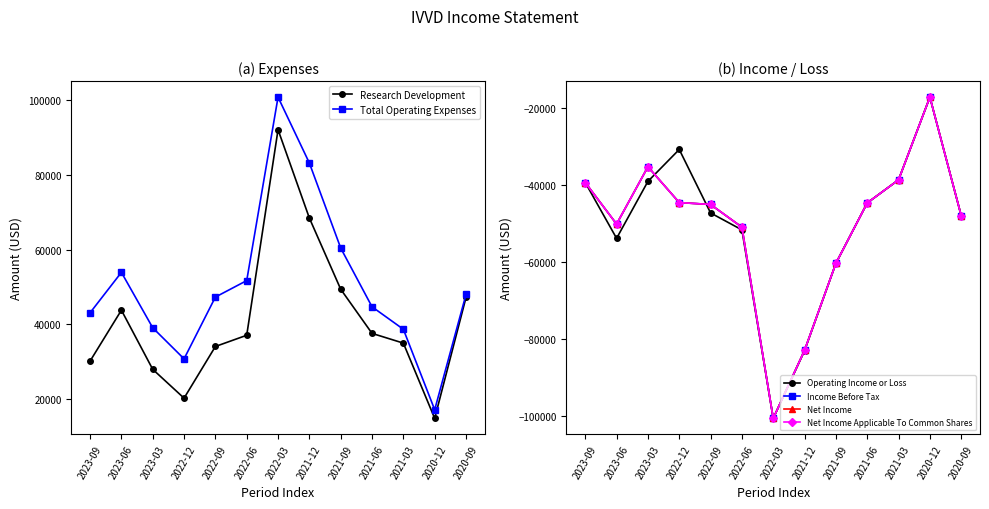

List the series in order of their peak value, highest first.

Total Operating Expenses, Research Development, Operating Income or Loss, Income Before Tax, Net Income, Net Income Applicable To Common Shares